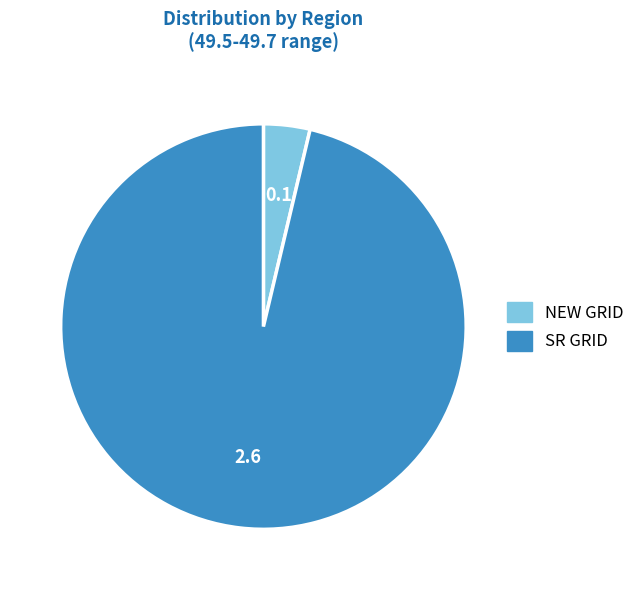

Rank the categories by value from lowest to highest.

NEW GRID, SR GRID